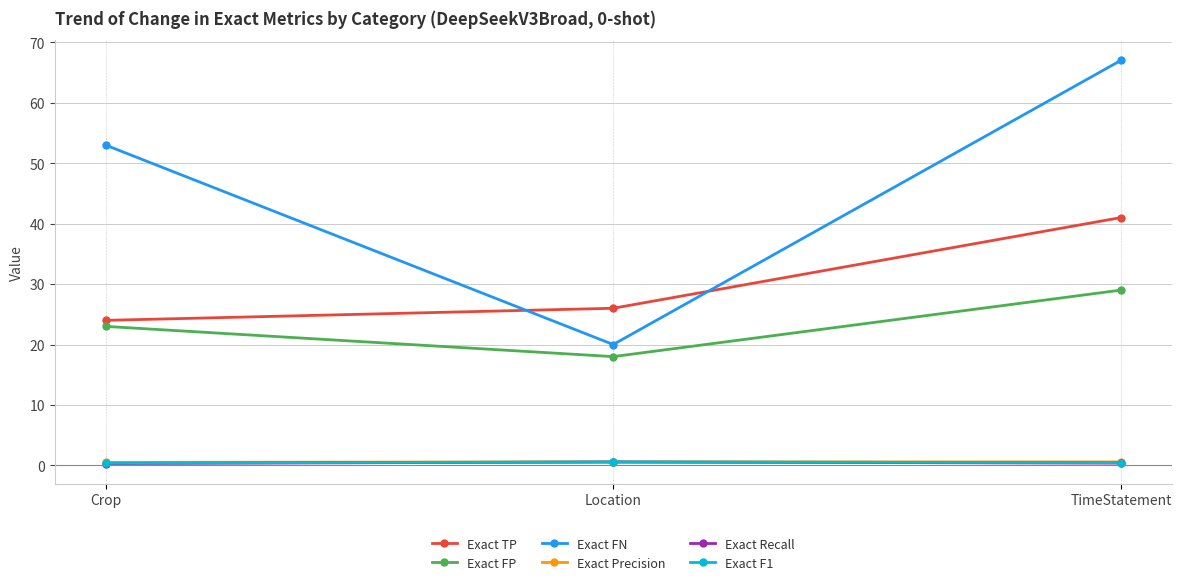

What is the greatest value displayed?

67.0